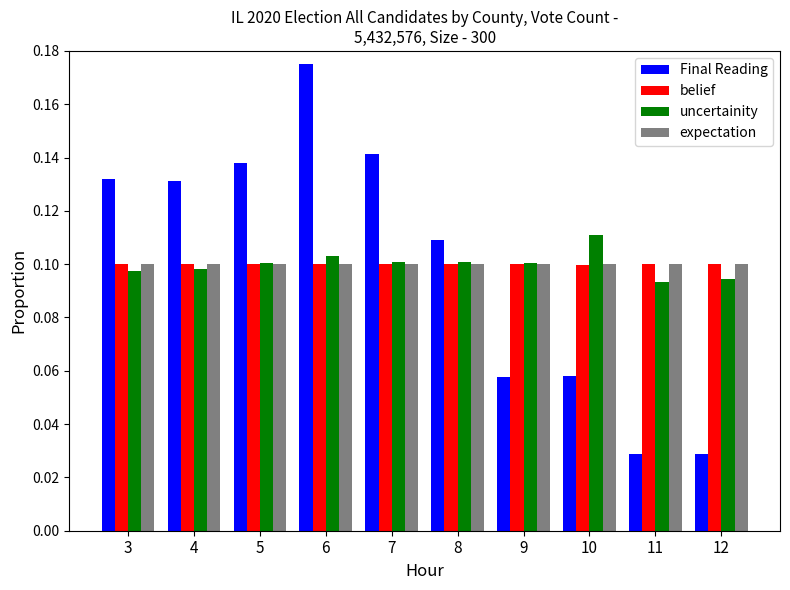

At which label does uncertainity reach its peak?

10